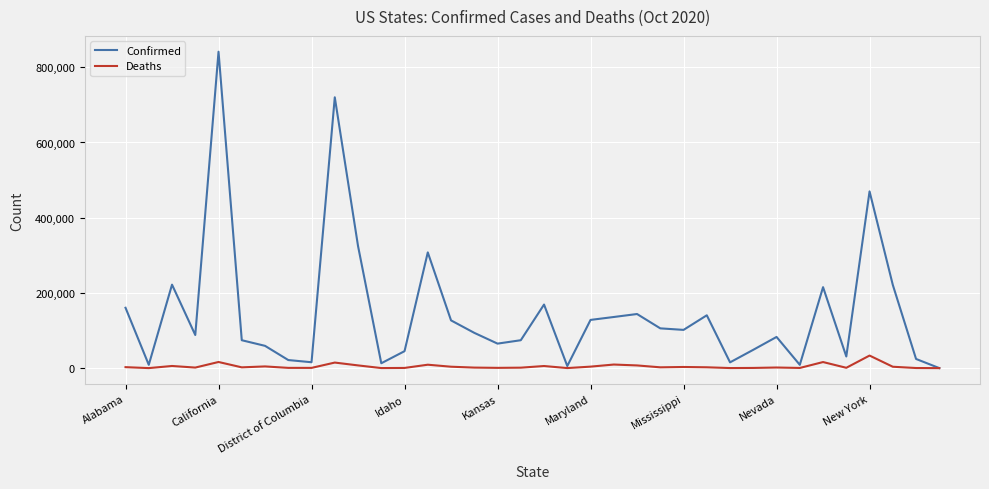

Which series has the largest total across all categories?

Confirmed